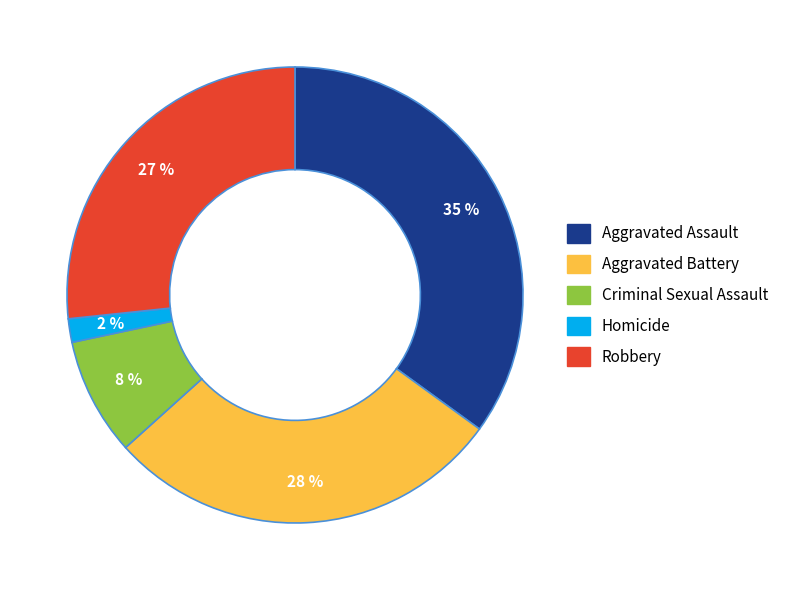

Approximately how many times larger is the value at Homicide compared to Criminal Sexual Assault?

0.2